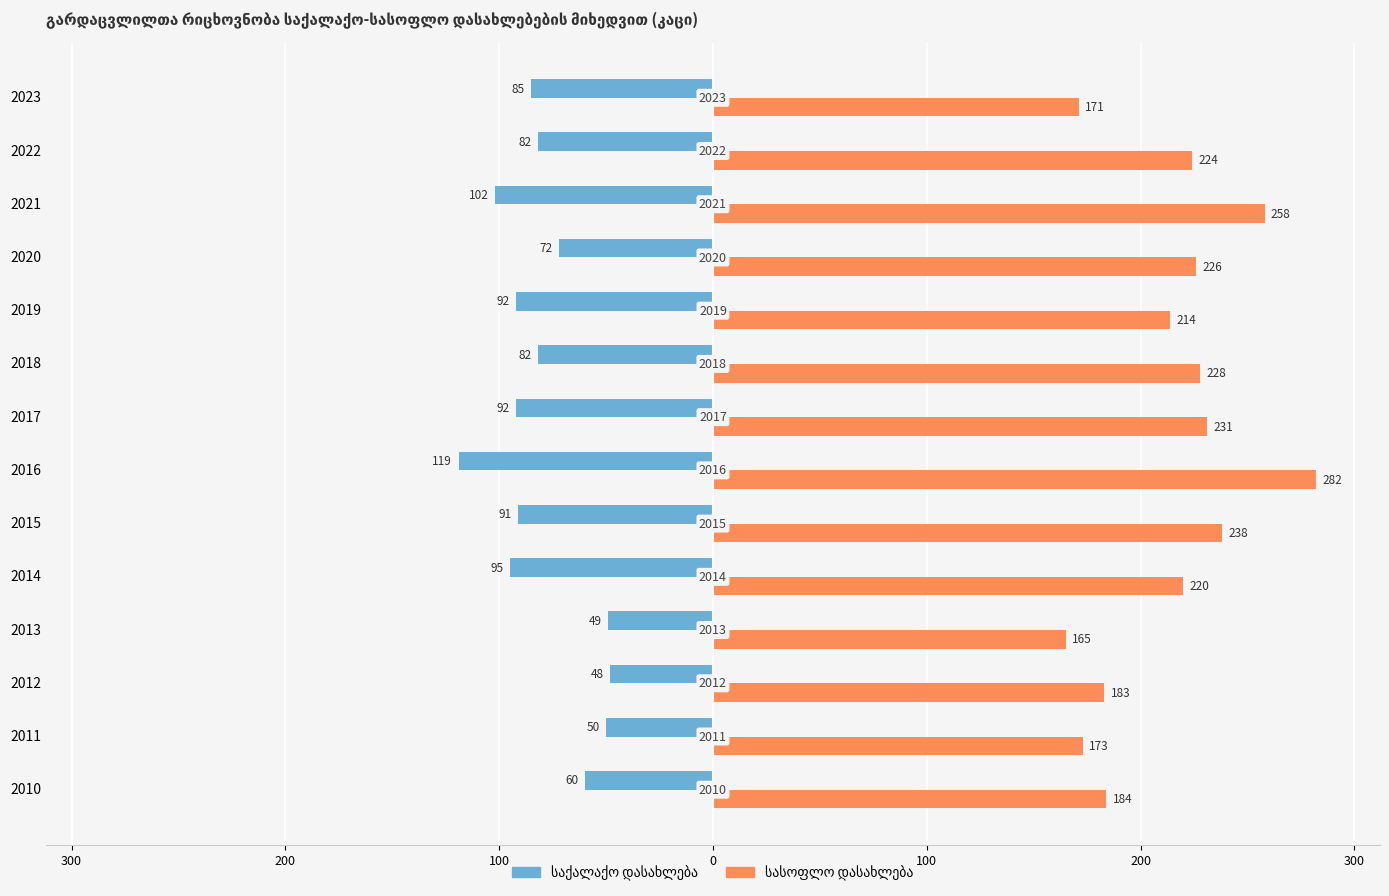

What is the maximum value shown in the chart?

282